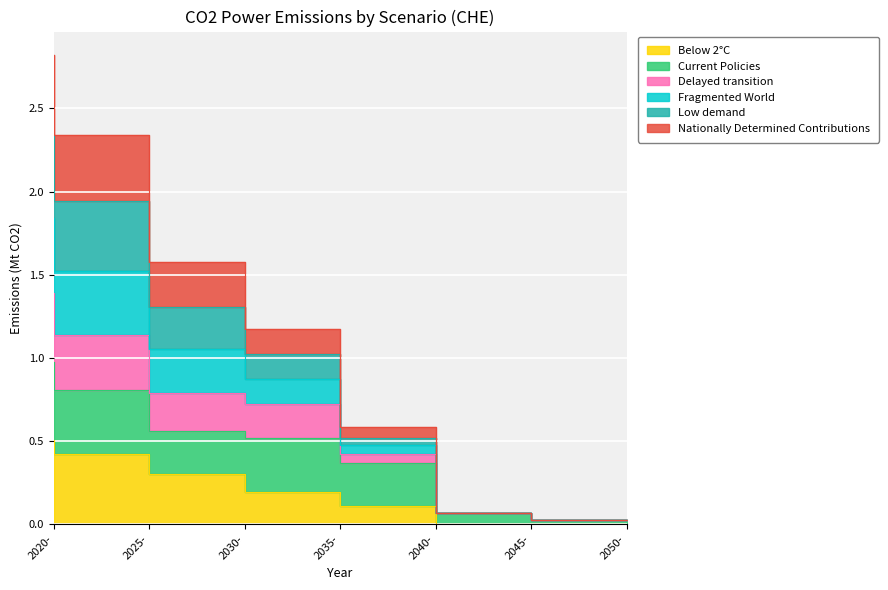

Is it true that Delayed transition equals 0.4 at 2035-?

False